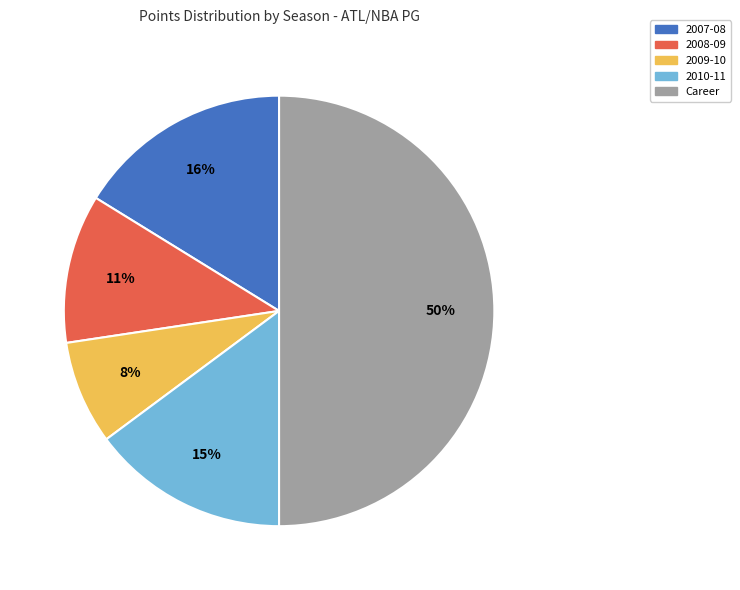

Does 2007-08 account for over 50% of the chart?

No